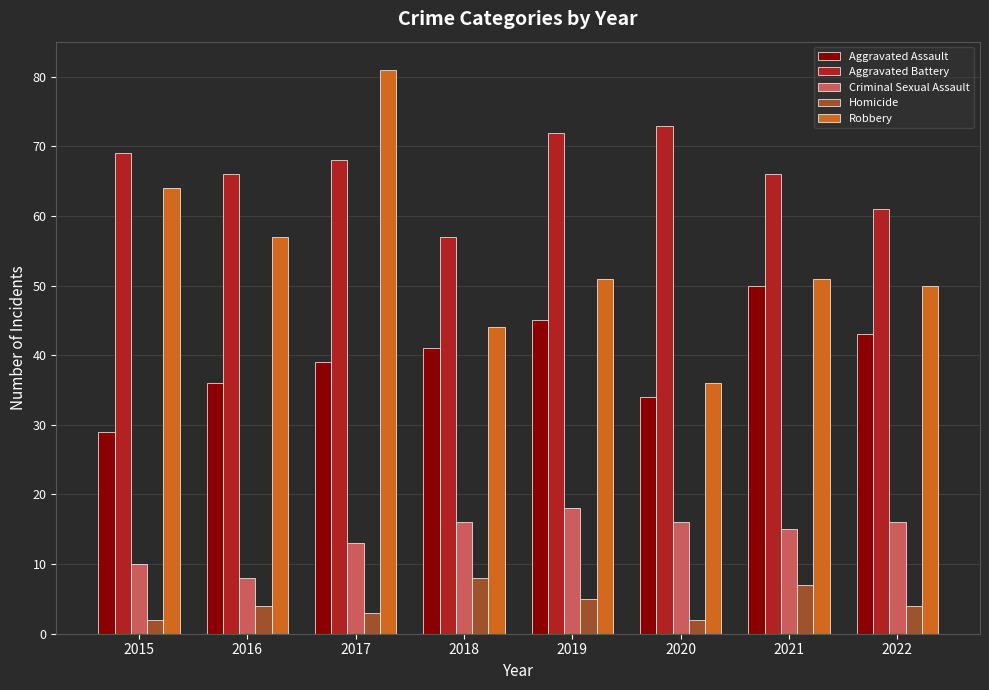

What is the difference between the second highest and second lowest values in the Aggravated Assault series?

11